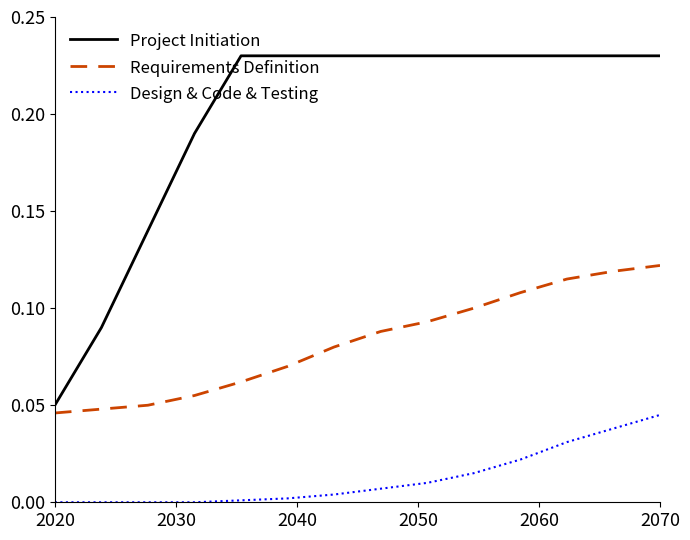

Does the chart have visible grid lines?

No